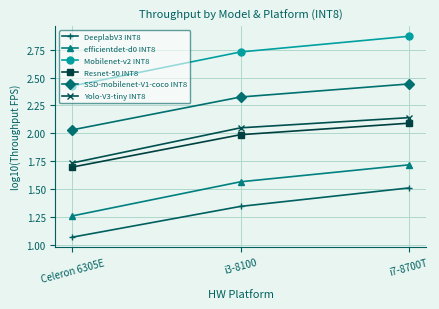

True or false: Resnet-50 INT8 has a value of 2.1 at i7-8700T.

True